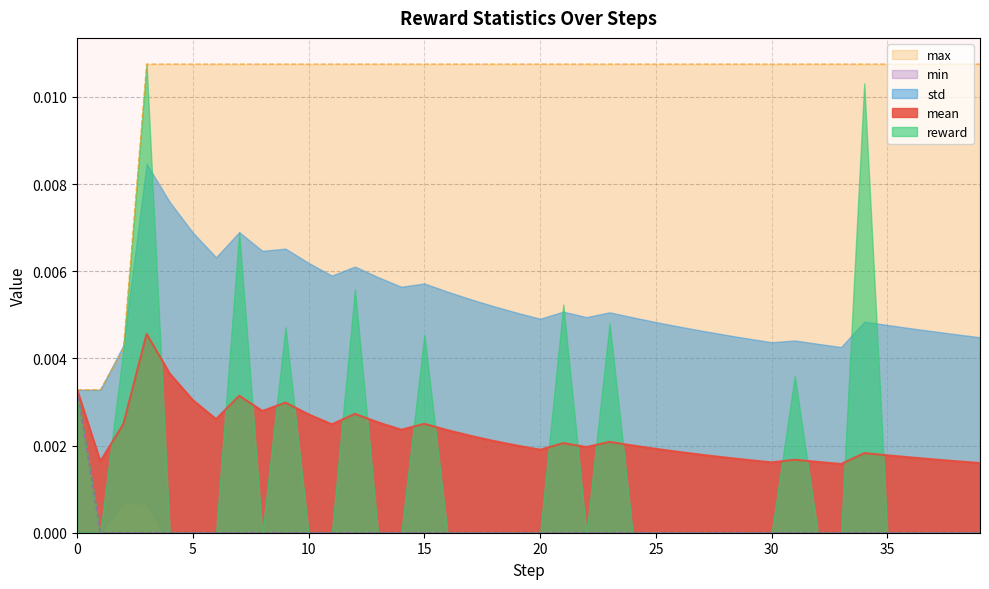

Which series has the widest spread of values?

max